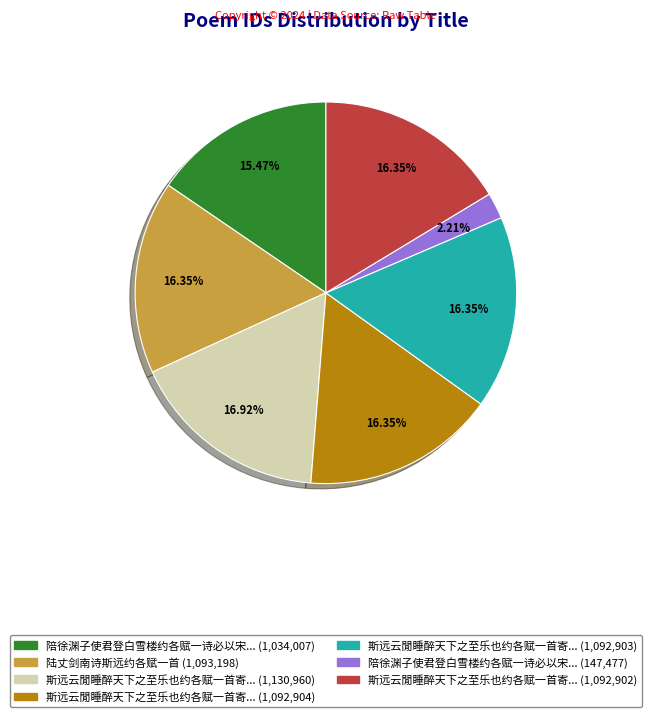

Is there any slice that represents more than half of the pie?

No